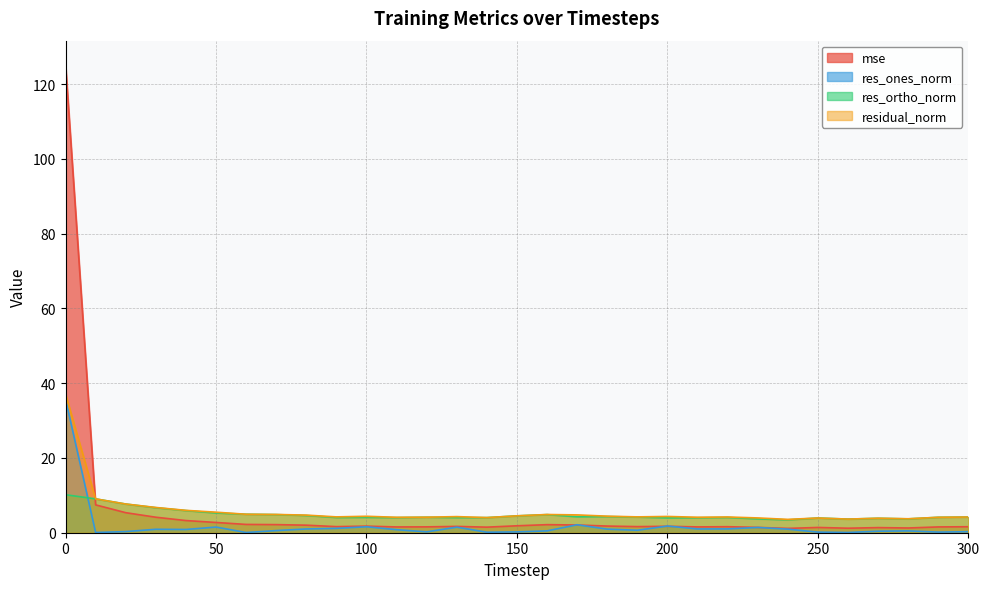

What is the value of the mse point at the 6th from the left?

2.7